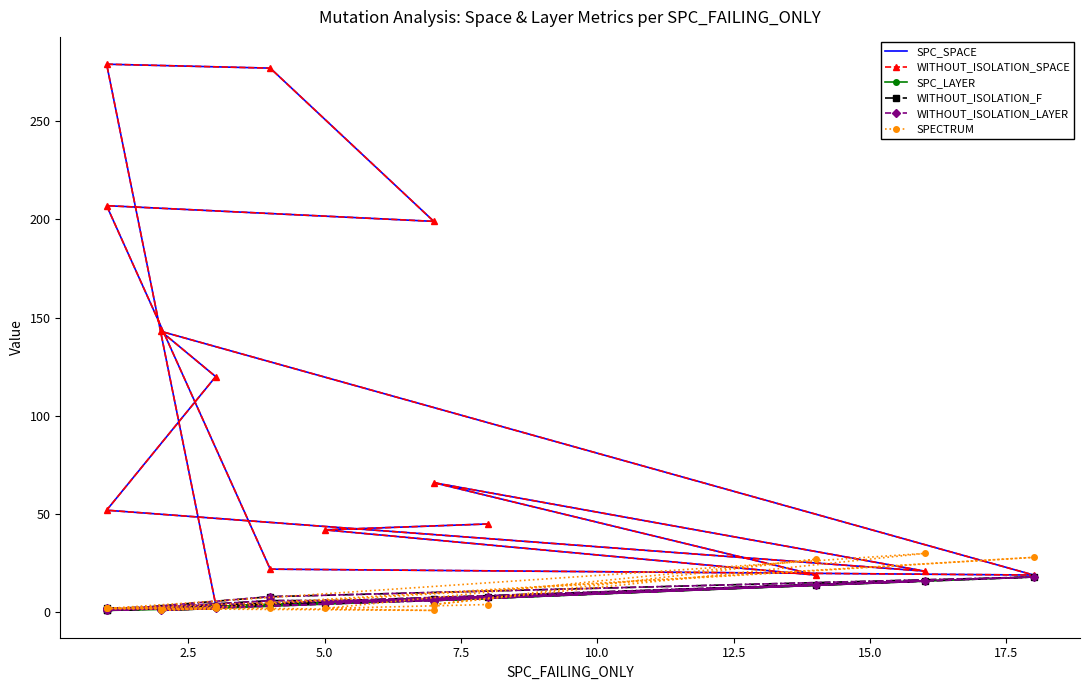

True or false: WITHOUT_ISOLATION_SPACE and WITHOUT_ISOLATION_LAYER cross at least once.

False